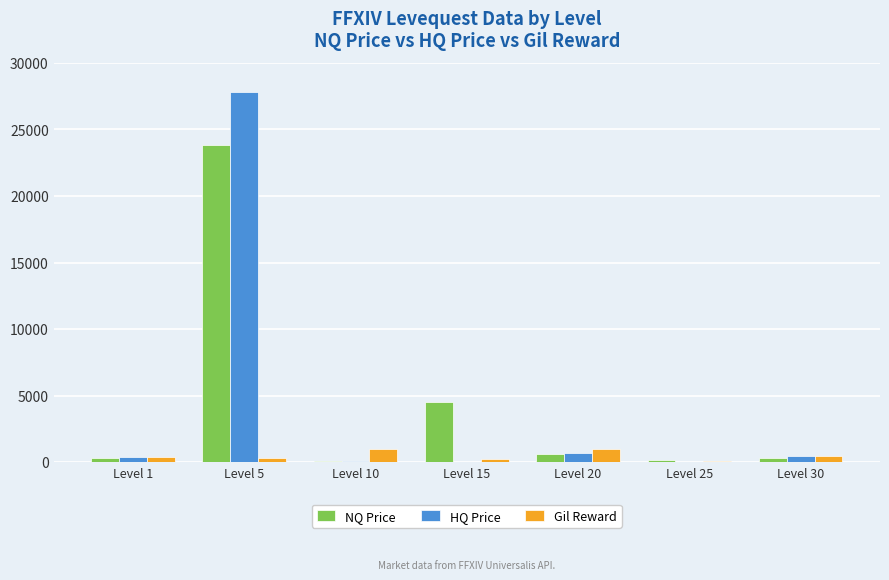

The value of NQ Price at Level 5 is 23818. True or false?

True